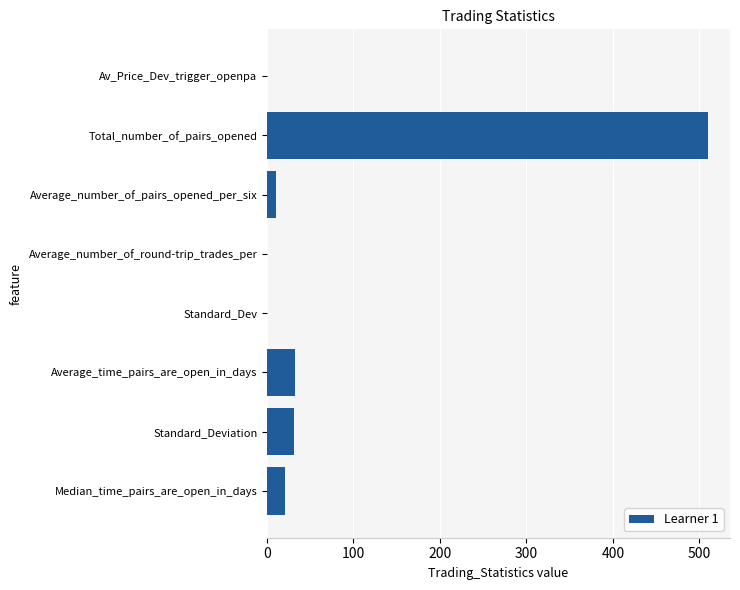

Are the bars horizontal?

Yes